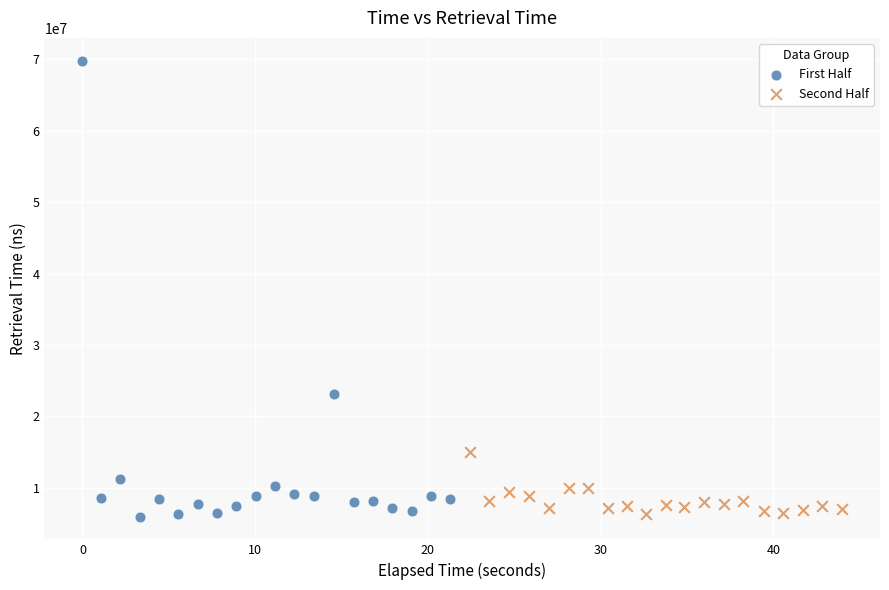

Which series contains the highest Y value?

First Half